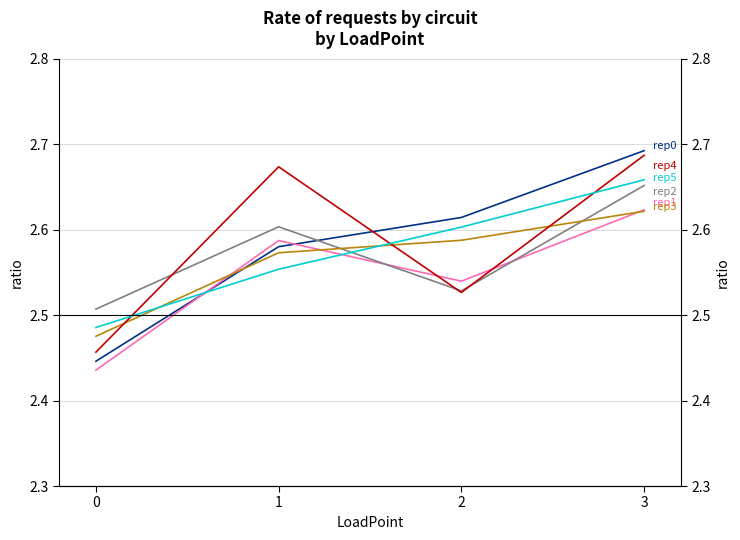

How many interior local valleys does the rep1 series have?

1